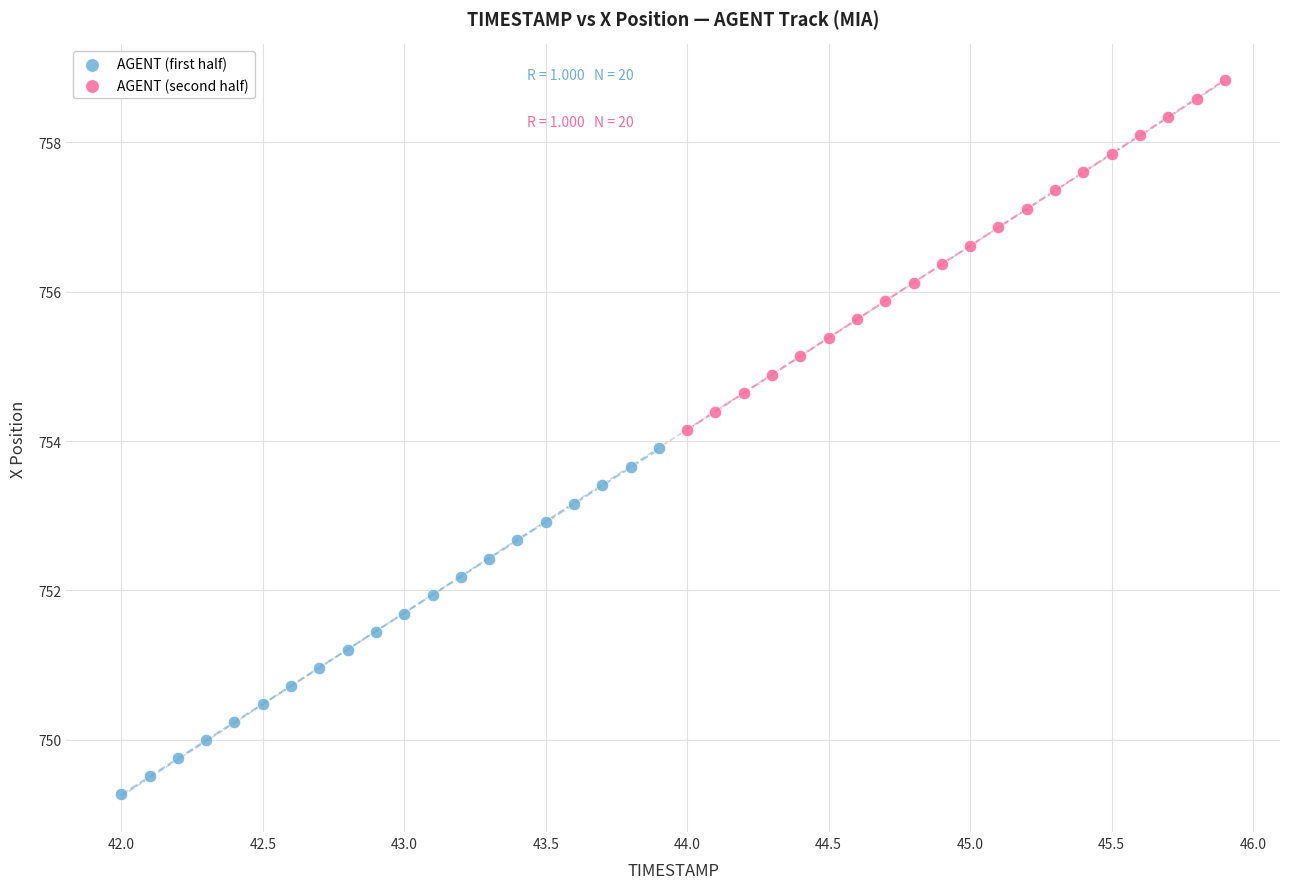

Which series has the largest Y range (max minus min)?

AGENT (second half)